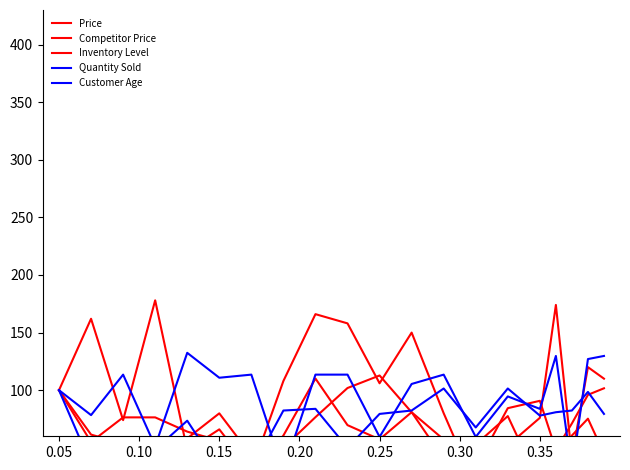

How many lines are shown in the chart?

5